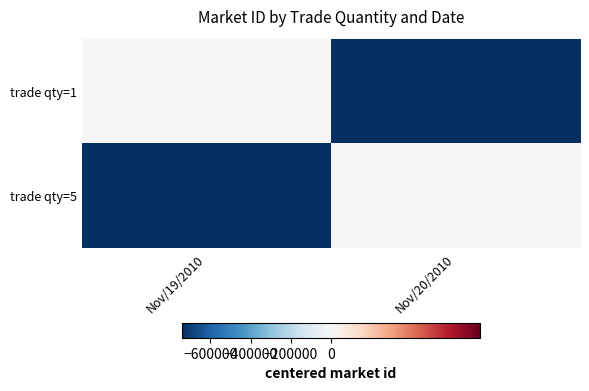

At which category is the sum across all series the highest?

Nov/19/2010